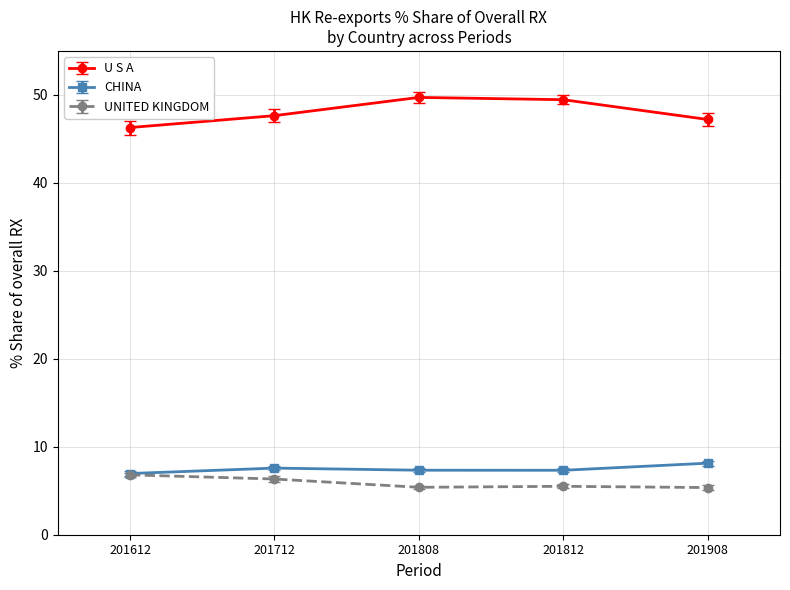

True or false: U S A and UNITED KINGDOM cross at least once.

False